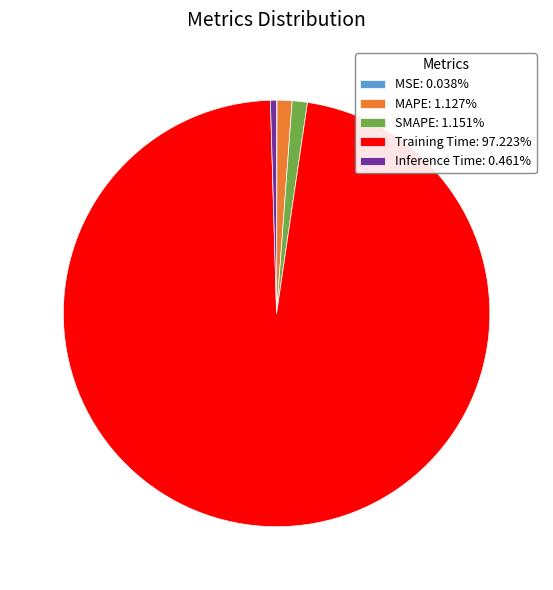

Do MAPE: 1.127% and SMAPE: 1.151% together represent more than half of the pie?

No